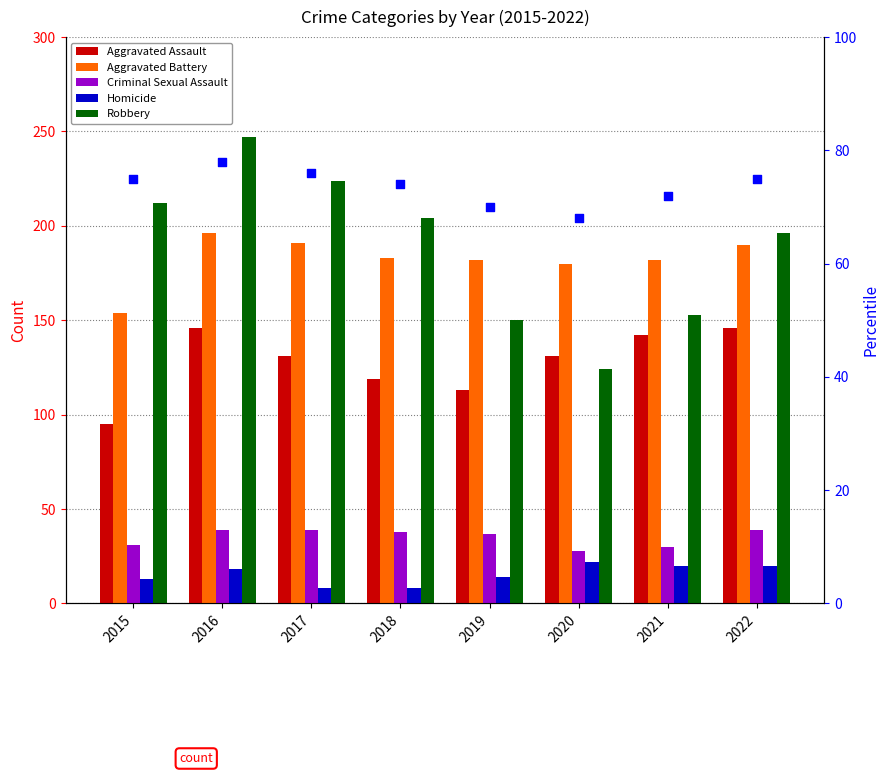

At how many categories does at least one series exceed 193?

5